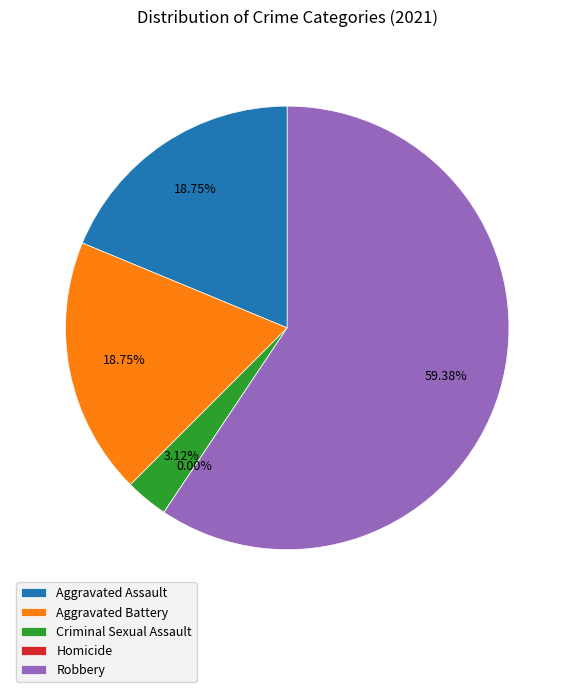

True or false: Criminal Sexual Assault accounts for 1% of the total.

False